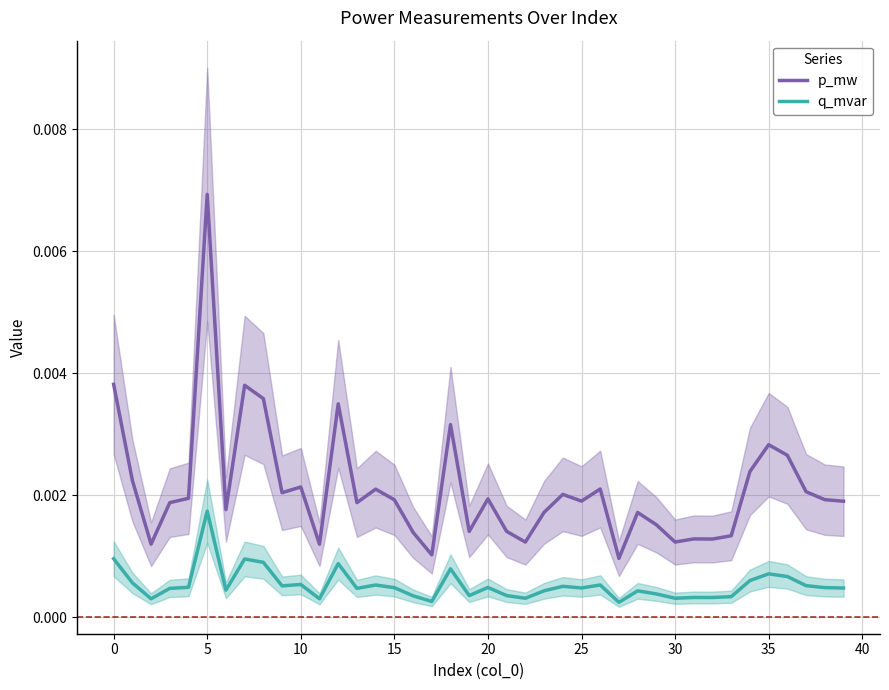

What are all the series names shown in the legend?

p_mw, q_mvar